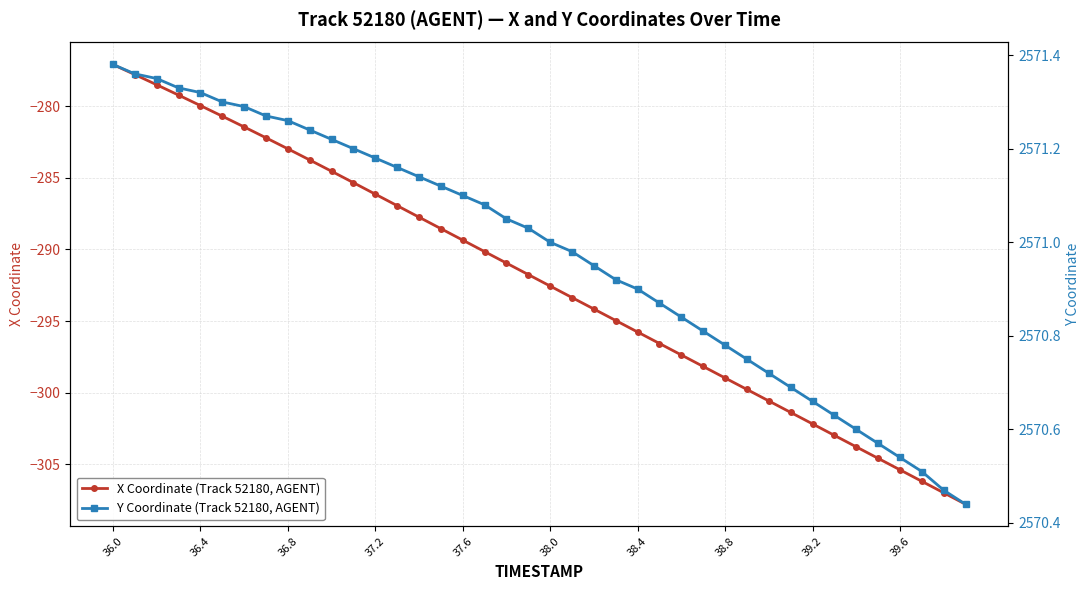

What is the maximum value for Y Coordinate (Track 52180, AGENT)?

2571.4